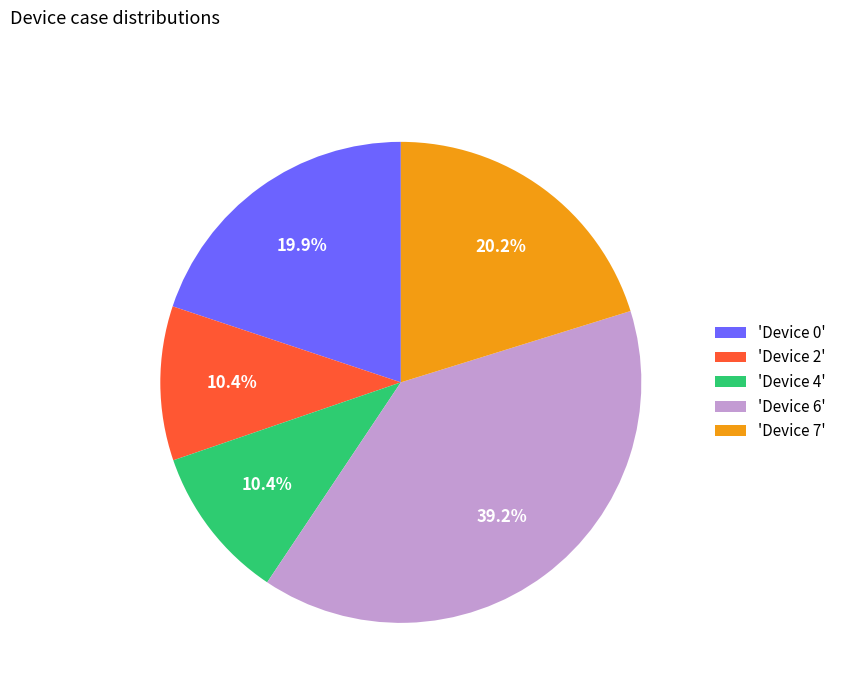

What is the ratio of the value at 'Device 0' to the value at 'Device 6'?

0.5